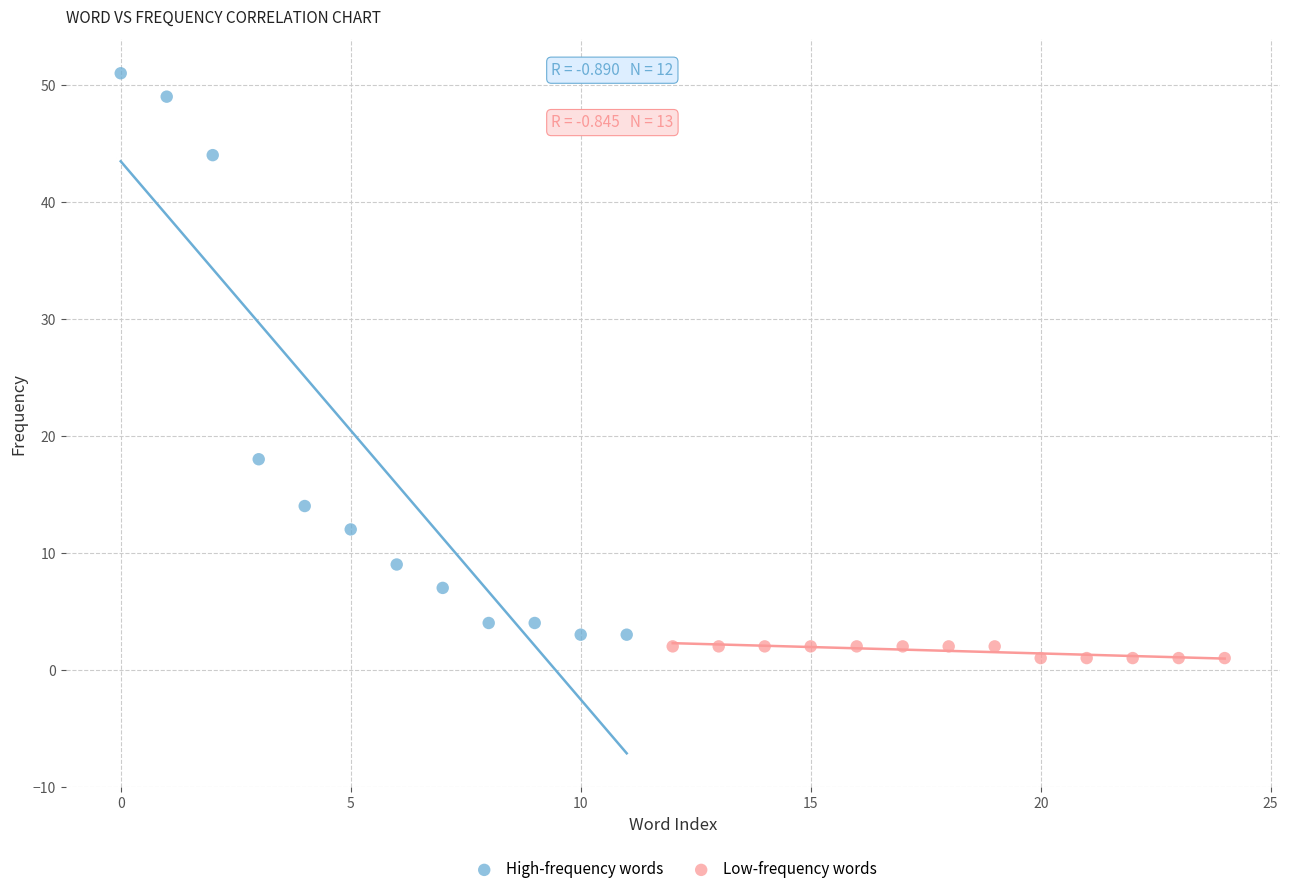

What are all the series names shown in the legend?

High-frequency words, Low-frequency words